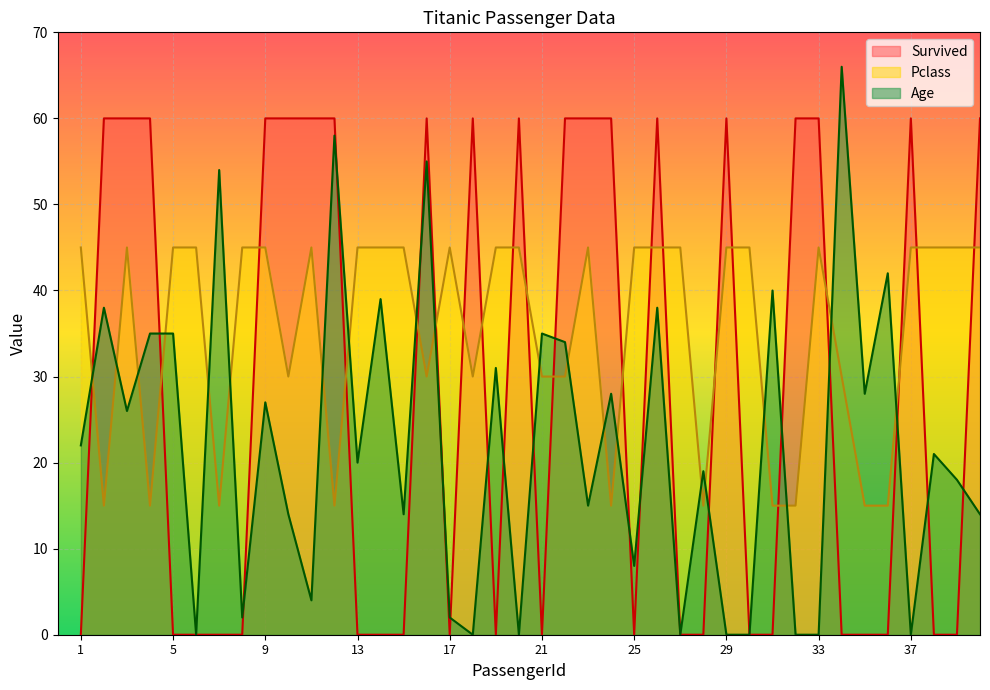

Reading left to right, extract all data points from this chart.

Survived: 1=0	2=60	3=60	4=60	5=0	6=0	7=0	8=0	9=60	10=60	11=60	12=60	13=0	14=0	15=0	16=60	17=0	18=60	19=0	20=60	21=0	22=60	23=60	24=60	25=0	26=60	27=0	28=0	29=60	30=0	31=0	32=60	33=60	34=0	35=0	36=0	37=60	38=0	39=0	40=60
Pclass: 1=45	2=15	3=45	4=15	5=45	6=45	7=15	8=45	9=45	10=30	11=45	12=15	13=45	14=45	15=45	16=30	17=45	18=30	19=45	20=45	21=30	22=30	23=45	24=15	25=45	26=45	27=45	28=15	29=45	30=45	31=15	32=15	33=45	34=30	35=15	36=15	37=45	38=45	39=45	40=45
Age: 1=22	2=38	3=26	4=35	5=35	6=0	7=54	8=2	9=27	10=14	11=4	12=58	13=20	14=39	15=14	16=55	17=2	18=0	19=31	20=0	21=35	22=34	23=15	24=28	25=8	26=38	27=0	28=19	29=0	30=0	31=40	32=0	33=0	34=66	35=28	36=42	37=0	38=21	39=18	40=14